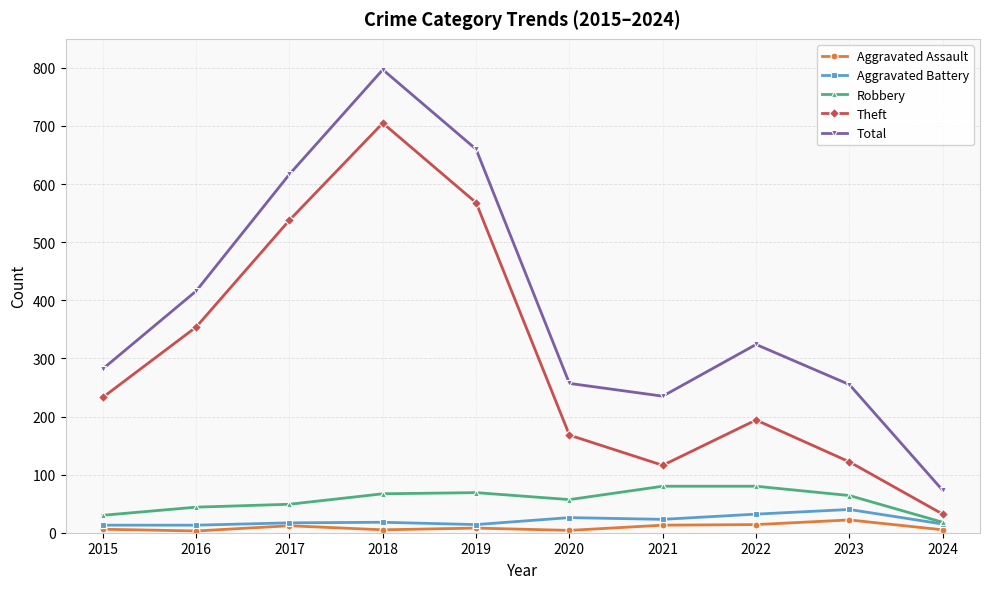

True or false: Aggravated Battery has a value of 18 at 2018.

True